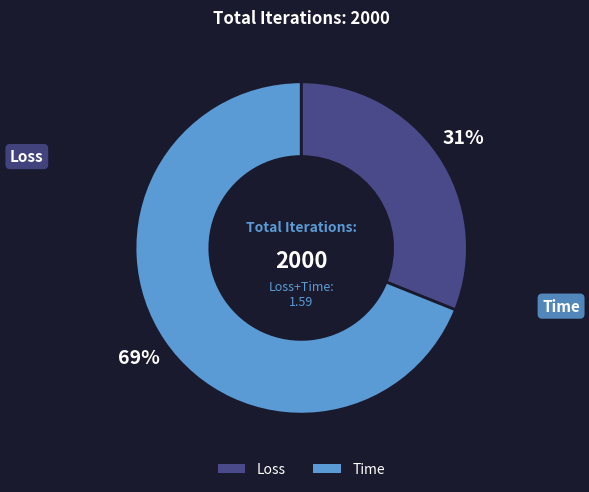

How many slices are in this pie chart?

2